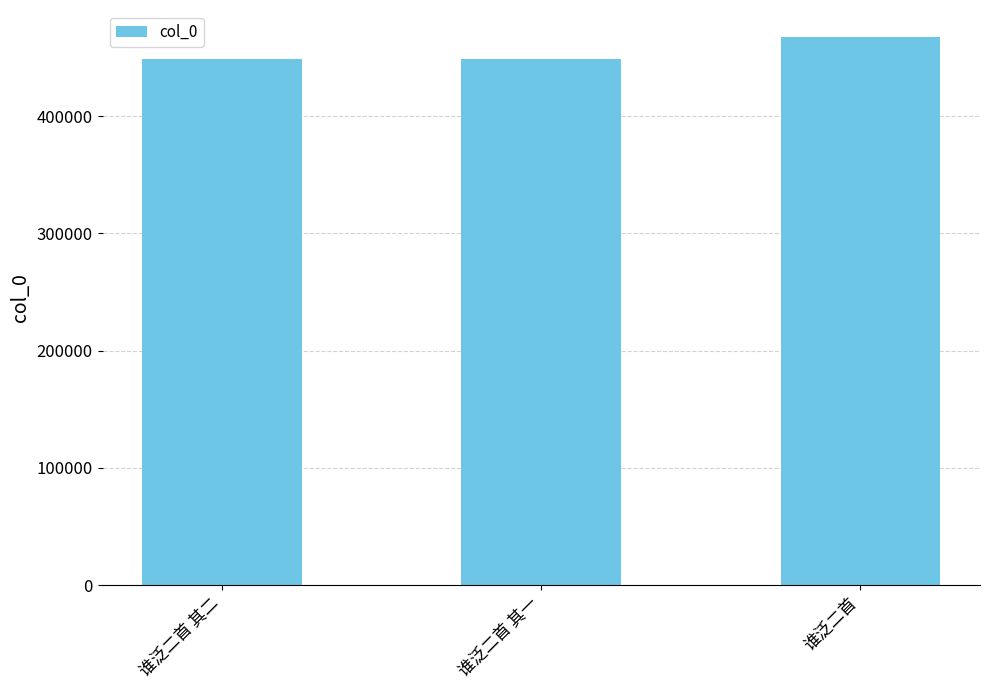

What is the greatest value displayed?

467072